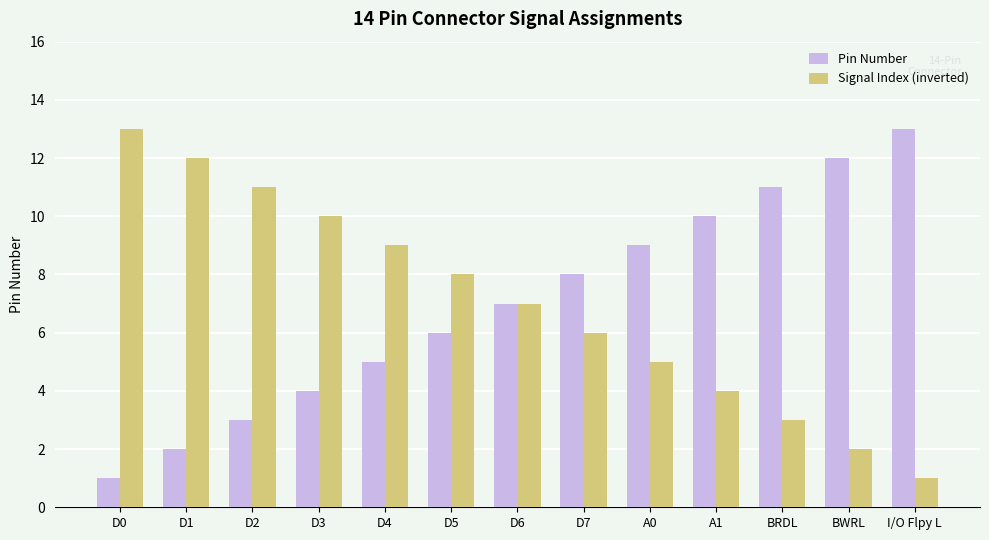

How many bars are there in total?

26